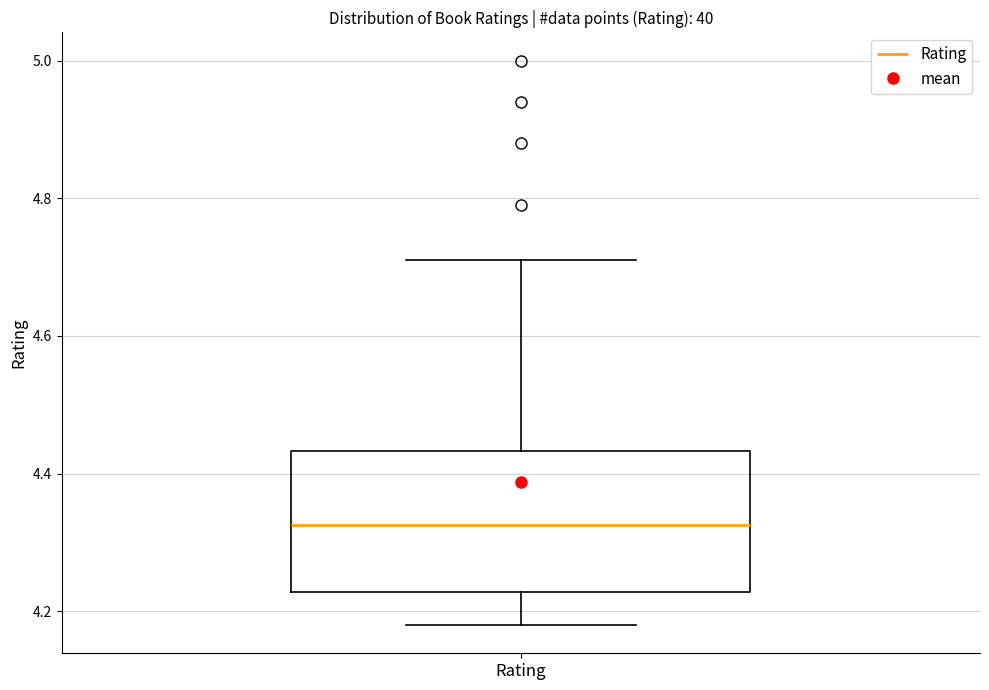

Read this box plot against the y-axis: the position of the median line, the range covered by the box, and the ends of both whiskers. The values are not printed on the chart, so give them approximately, as read against the axis.

median 4.32, box 4.22 to 4.44, whiskers 4.18 to 4.72